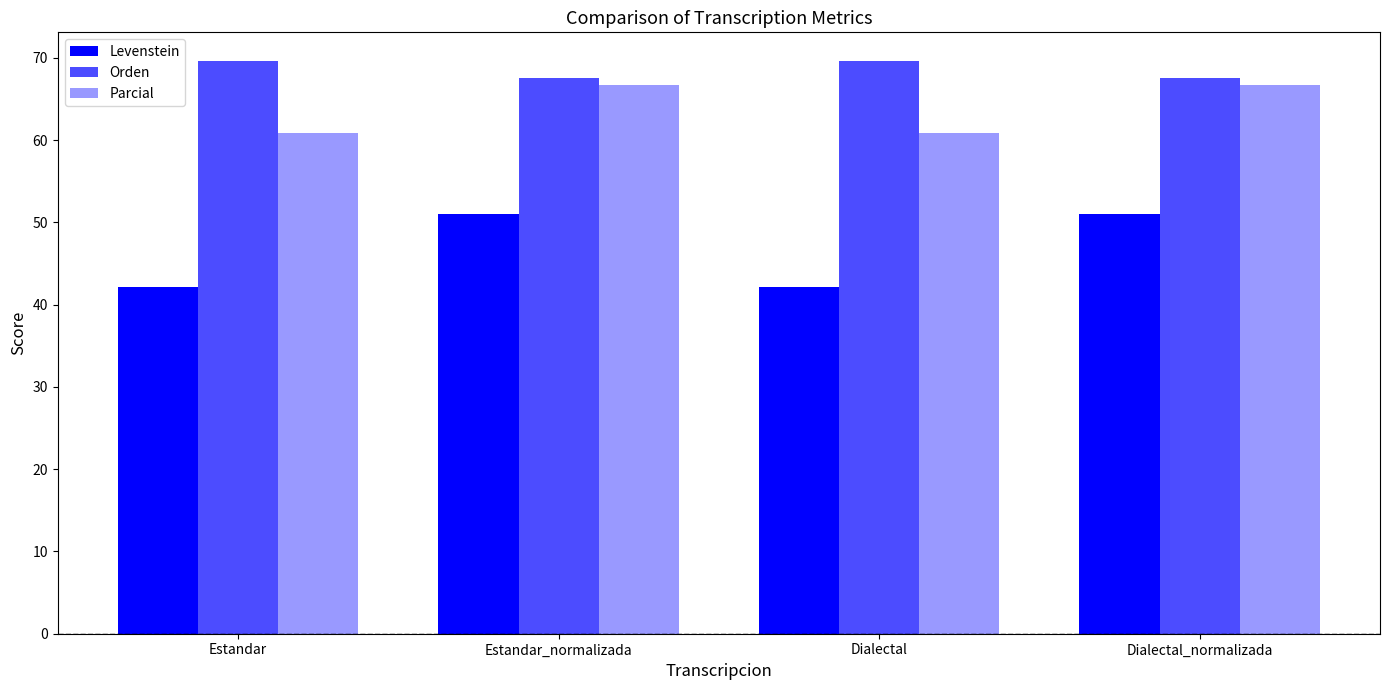

What is the difference between the Orden values at Estandar_normalizada and Dialectal?

2.1